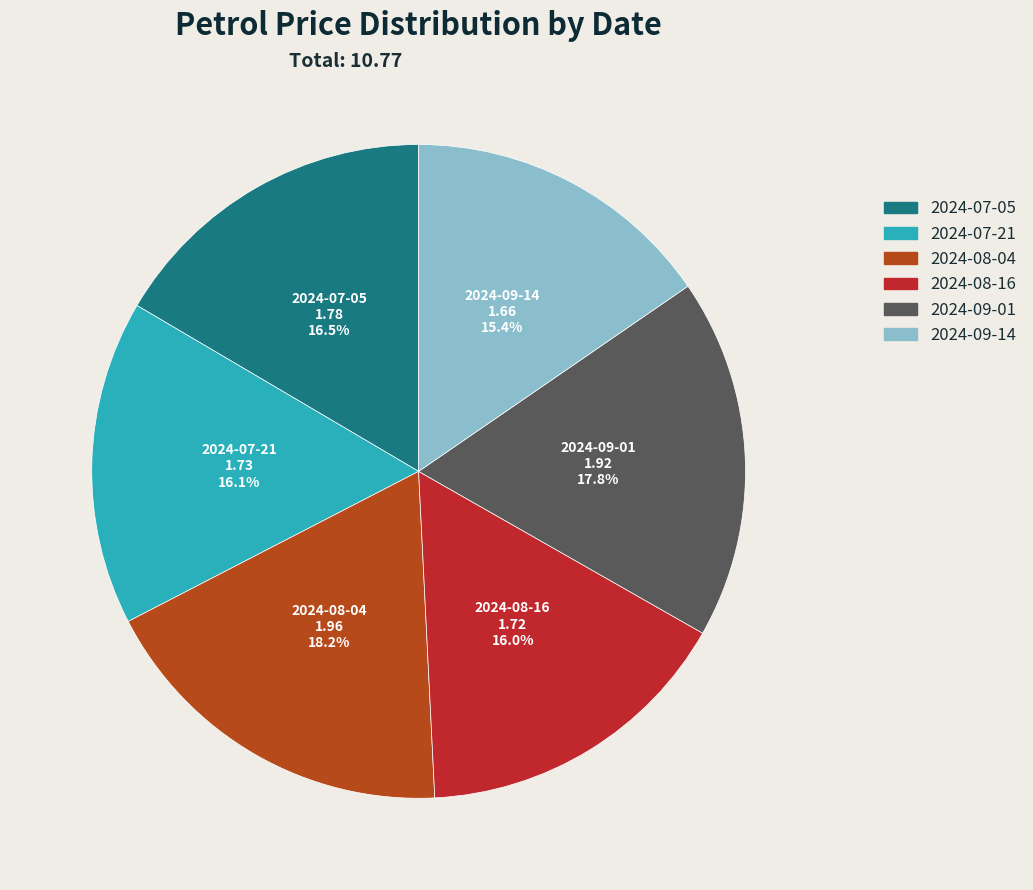

To the nearest percent, what percentage of the pie is 2024-09-01?

18%